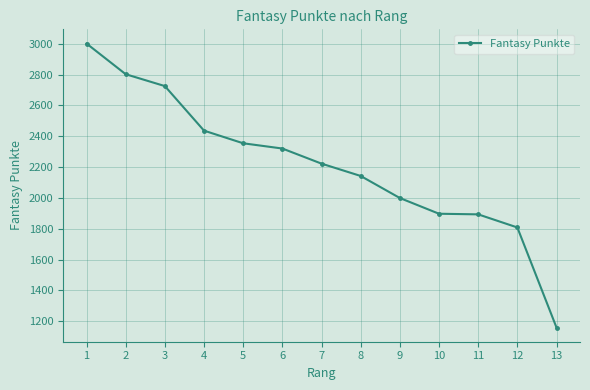

Which category has the lowest value across all series?

13